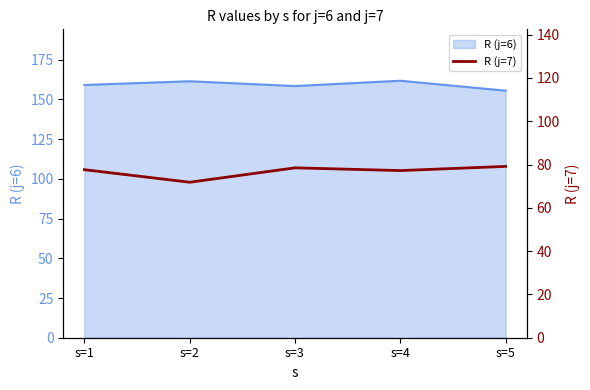

What is the lowest value of the R (j=6) series?

155.5